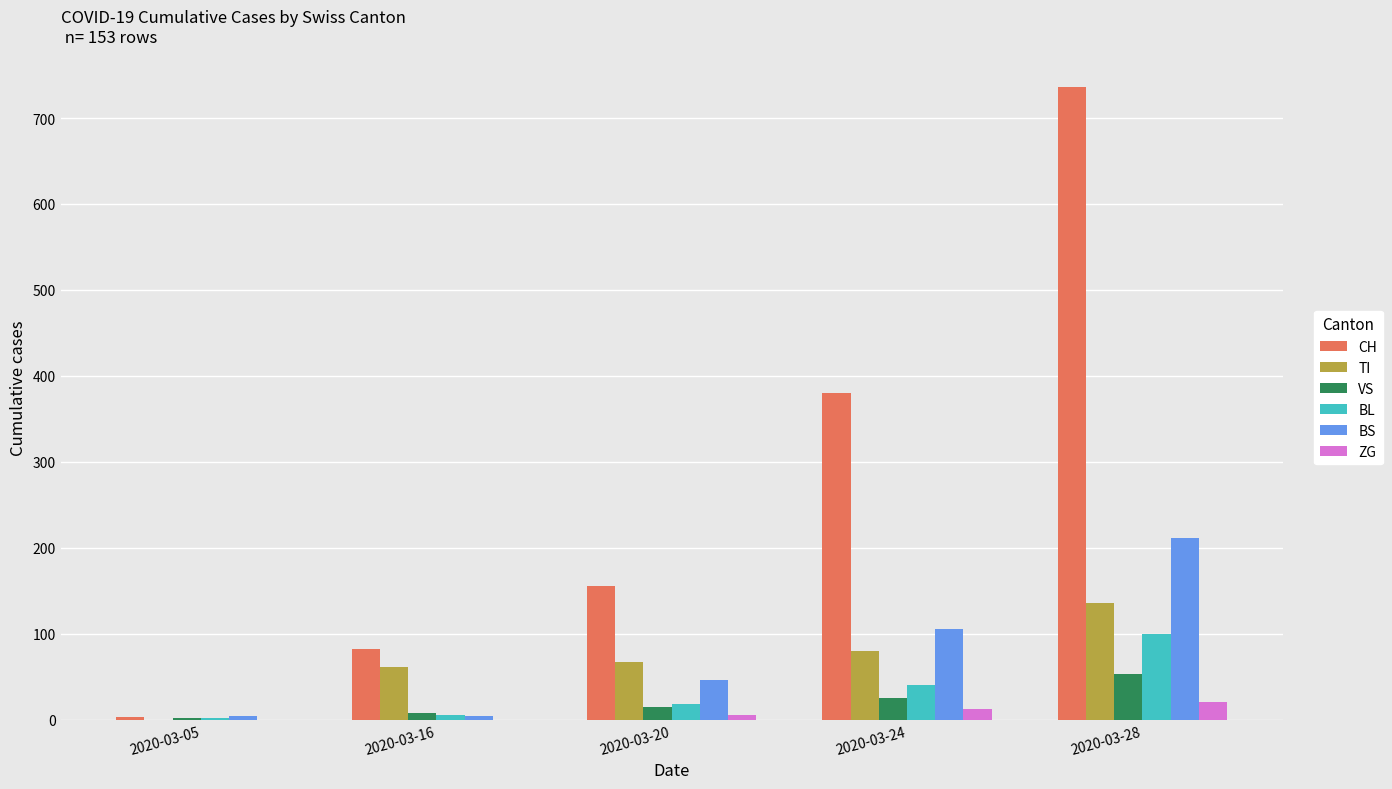

Read the TI value at 2020-03-16.

61